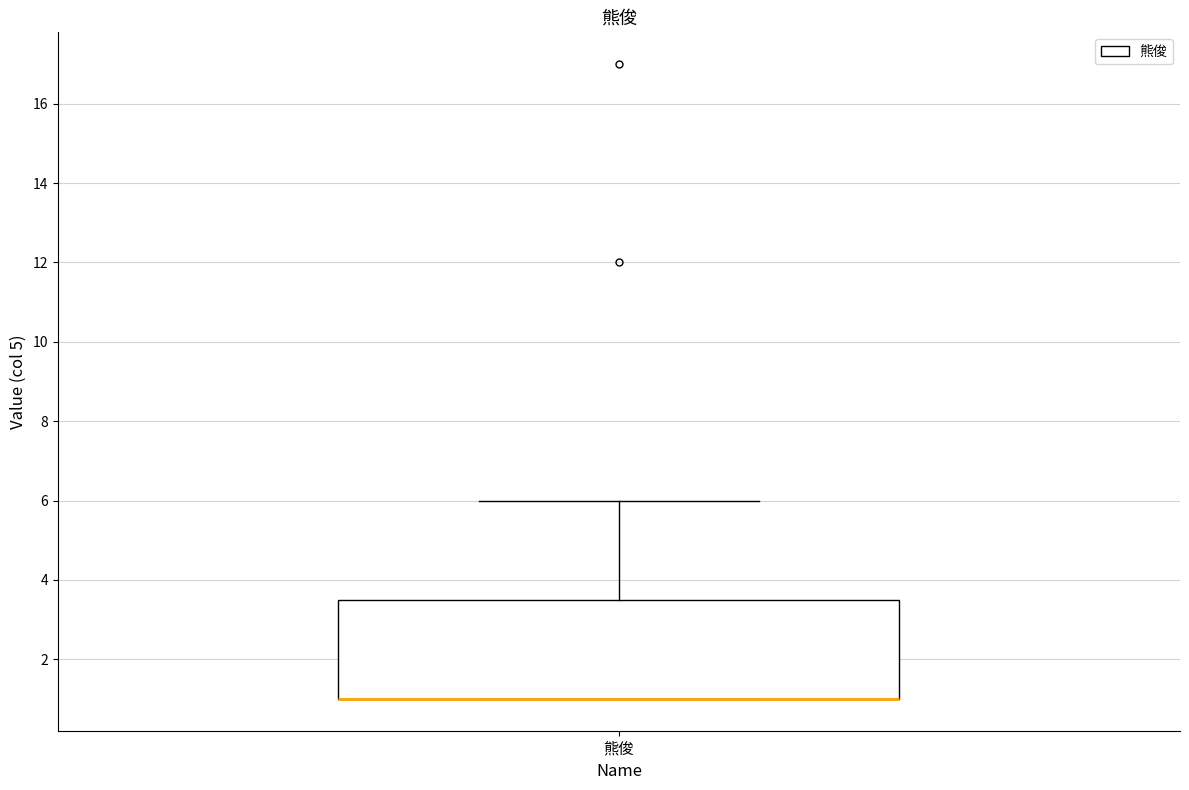

Read this box plot against the y-axis: the position of the median line, the range covered by the box, and the ends of both whiskers. The values are not printed on the chart, so give them approximately, as read against the axis.

median 1.0 (drawn on the box's lower edge), box 1.0 to 3.6, whiskers 1.0 to 6.0